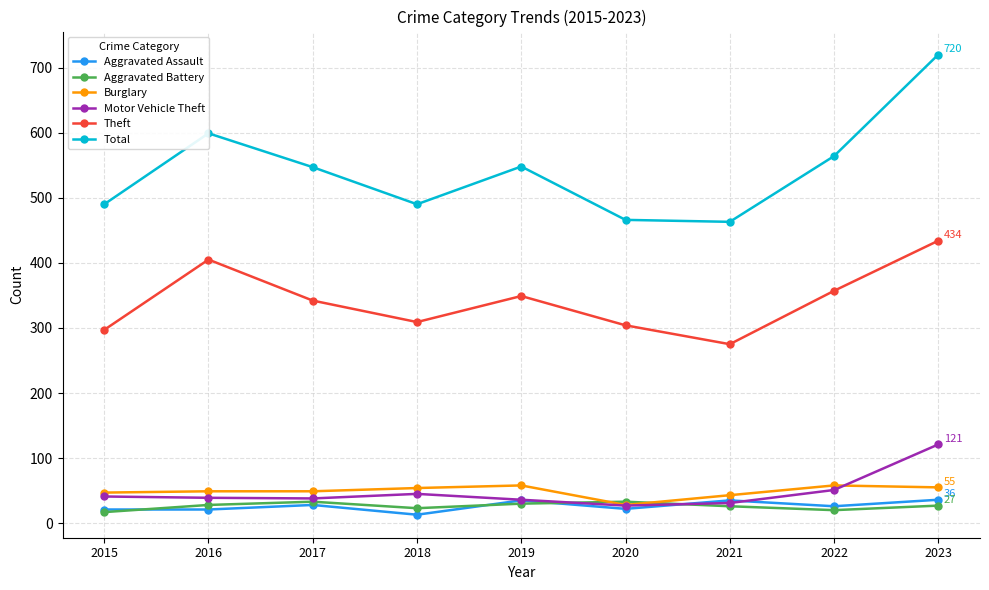

What is the minimum value for Aggravated Battery?

17